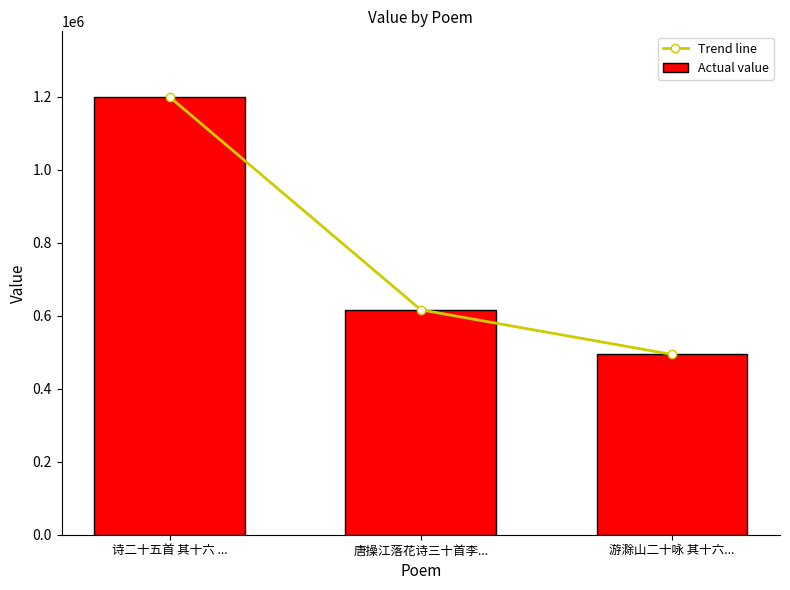

Between 诗二十五首 其十六 ... and 游滁山二十咏 其十六..., which series saw the biggest shift?

Trend line